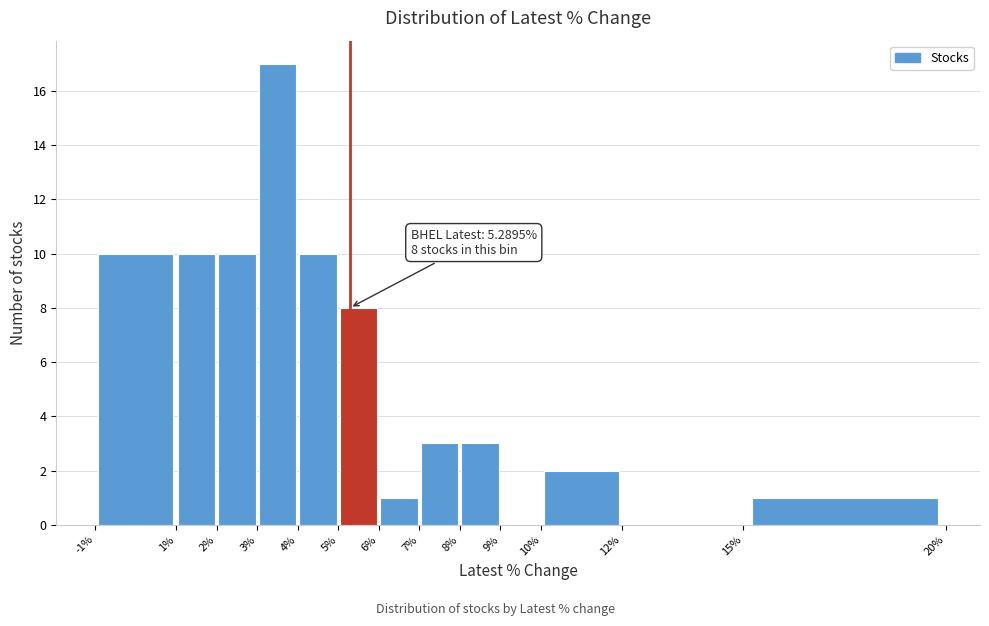

Over which range of the x-axis is the bar tallest?

3% to 4%